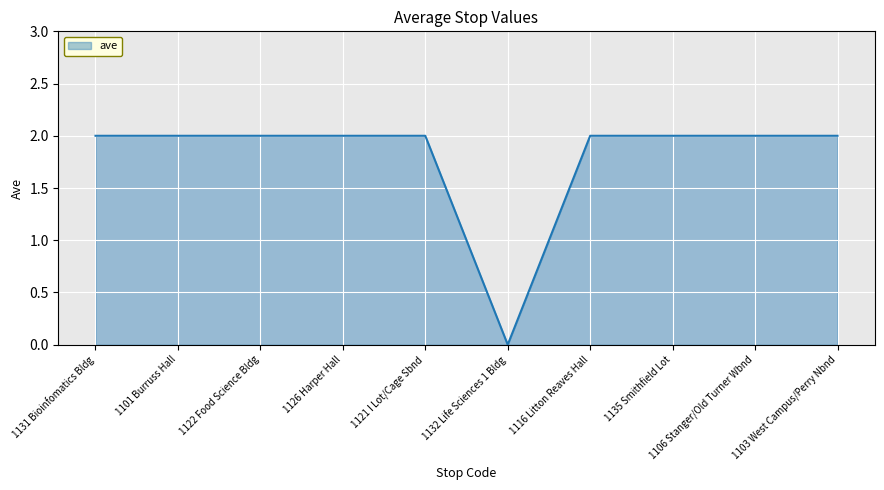

At which category does the chart reach its minimum across all series?

1132 Life Sciences 1 Bldg